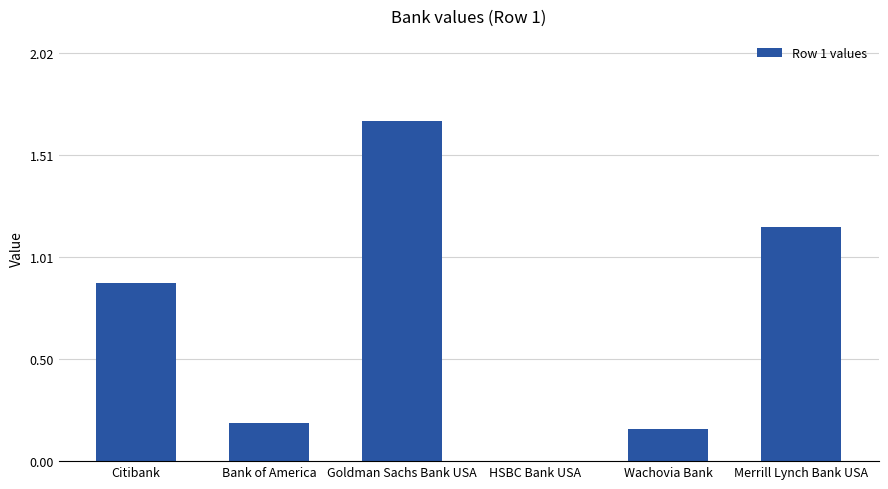

What is the maximum value shown in the chart?

1.7